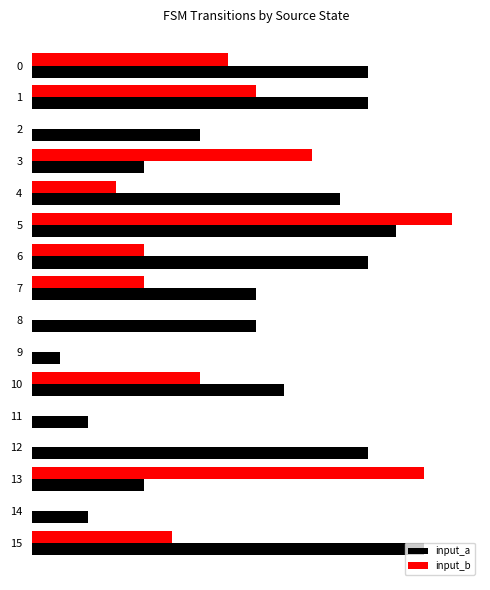

What are all the series names shown in the legend?

input_a, input_b